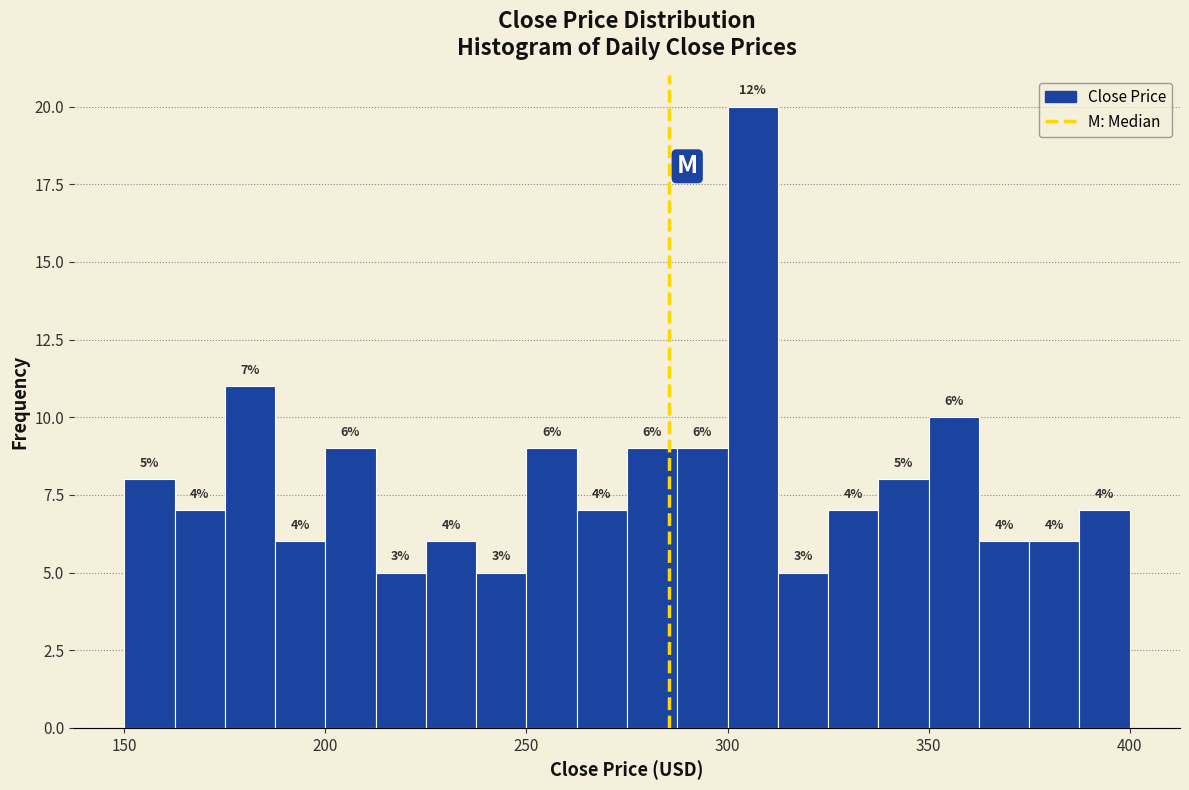

Read against the x-axis, roughly where is the centre of the tallest bar?

305